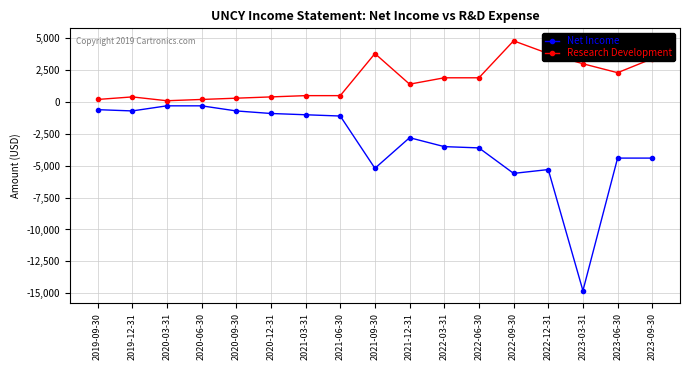

Rank the series at 2021-12-31 from highest to lowest value.

Research Development, Net Income